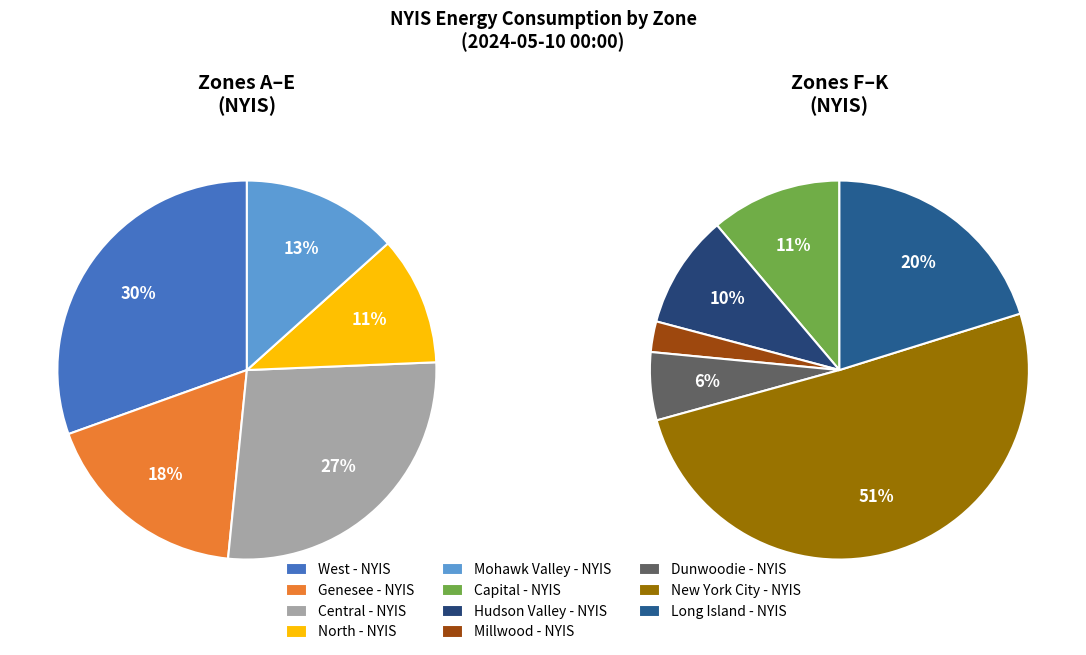

Which slice is the largest?

New York City - NYIS